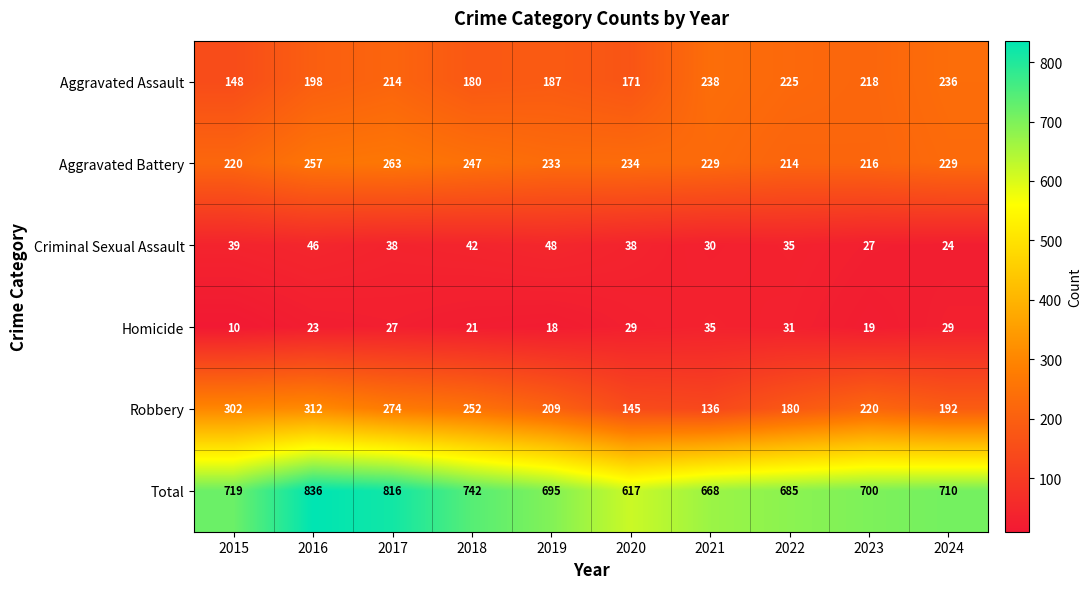

Which category has the highest value in the Robbery series?

2016